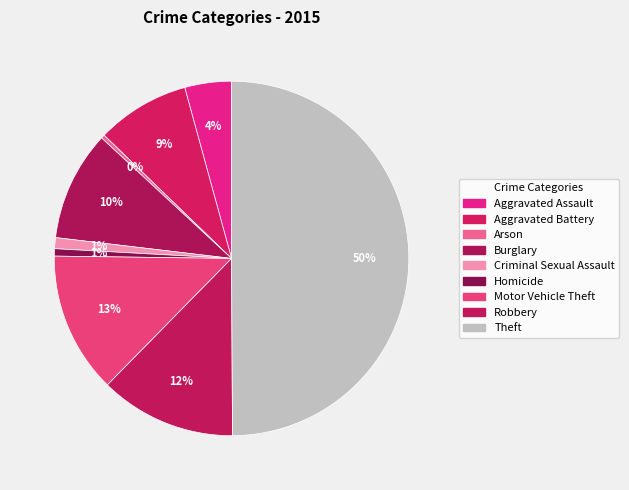

To the nearest percent, what percentage of the pie is Motor Vehicle Theft?

13%